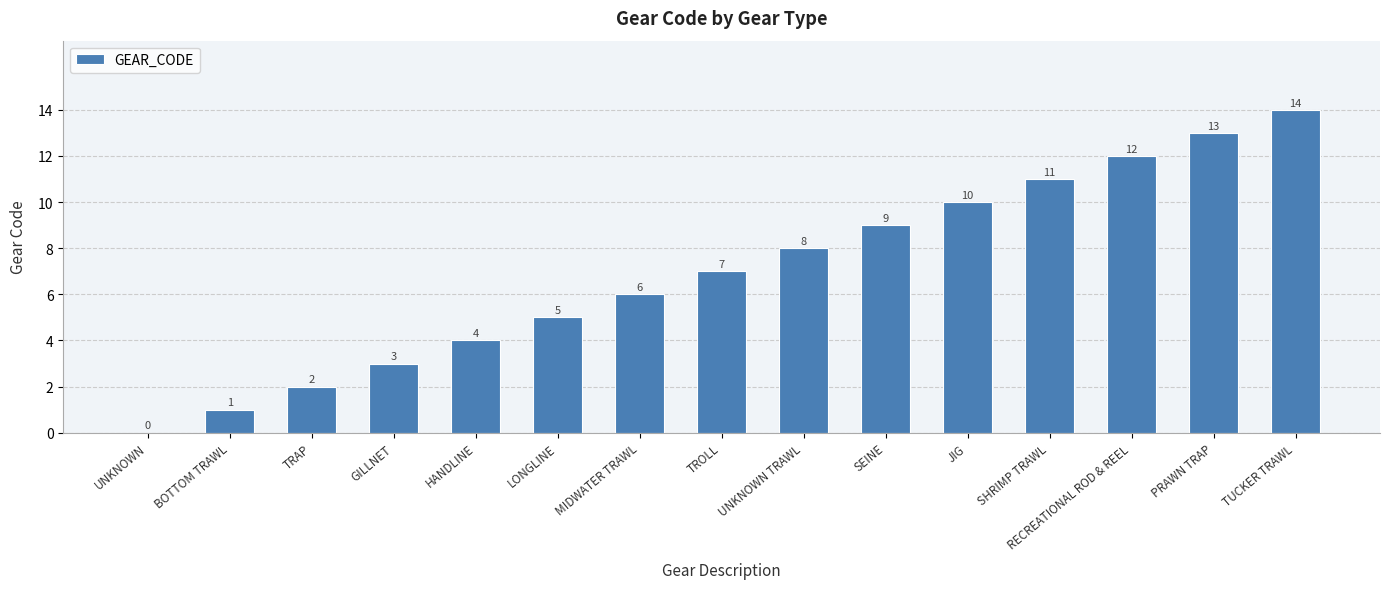

Between LONGLINE and BOTTOM TRAWL, which is larger?

LONGLINE